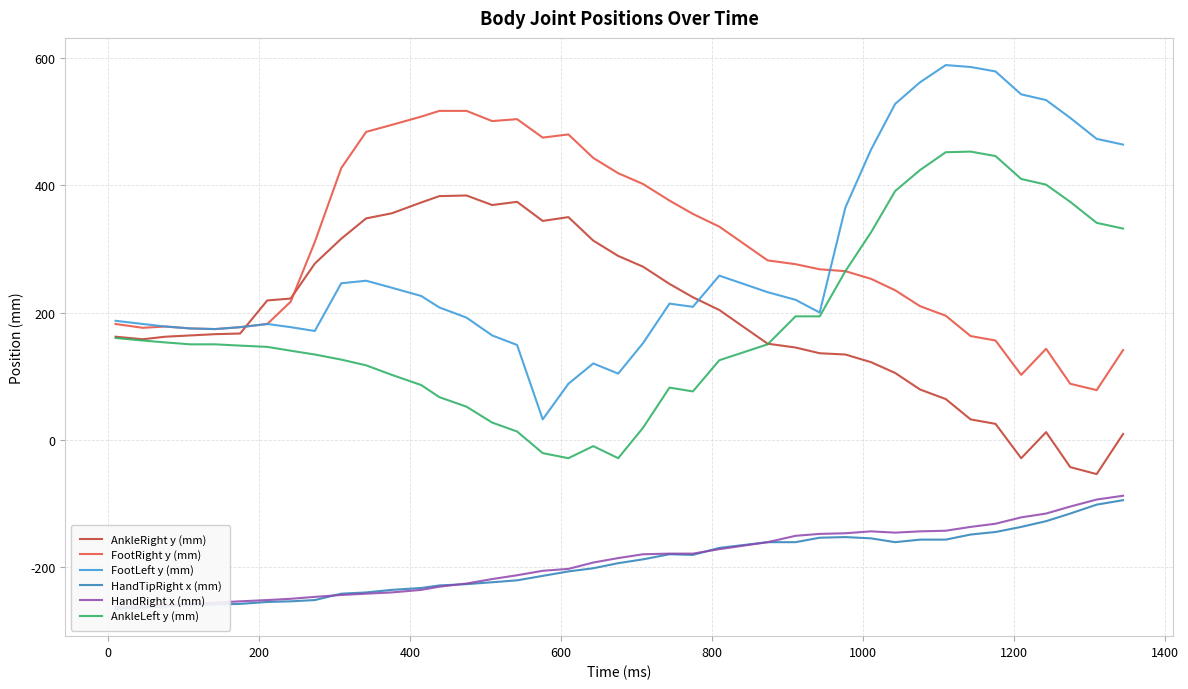

True or false: HandRight x (mm) and FootRight y (mm) cross at least once.

False